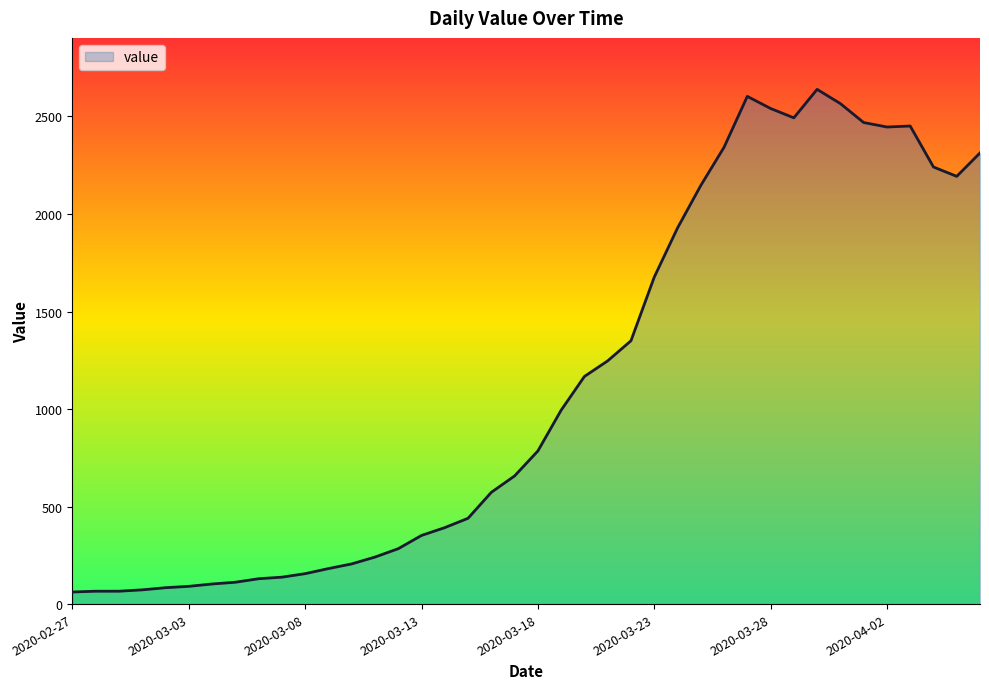

What is the smallest value displayed?

62